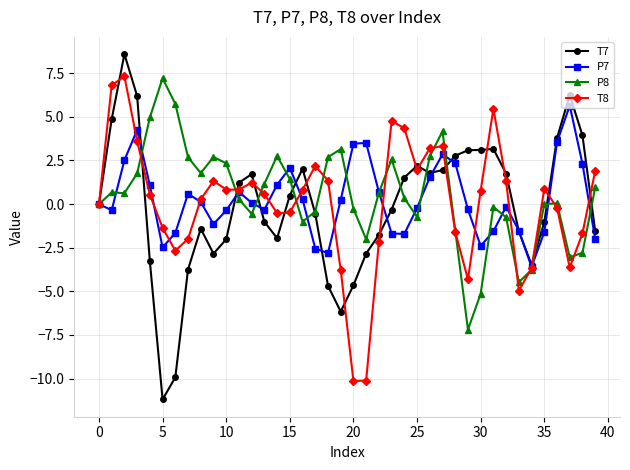

What is the sum of all T7 values?

-5.5